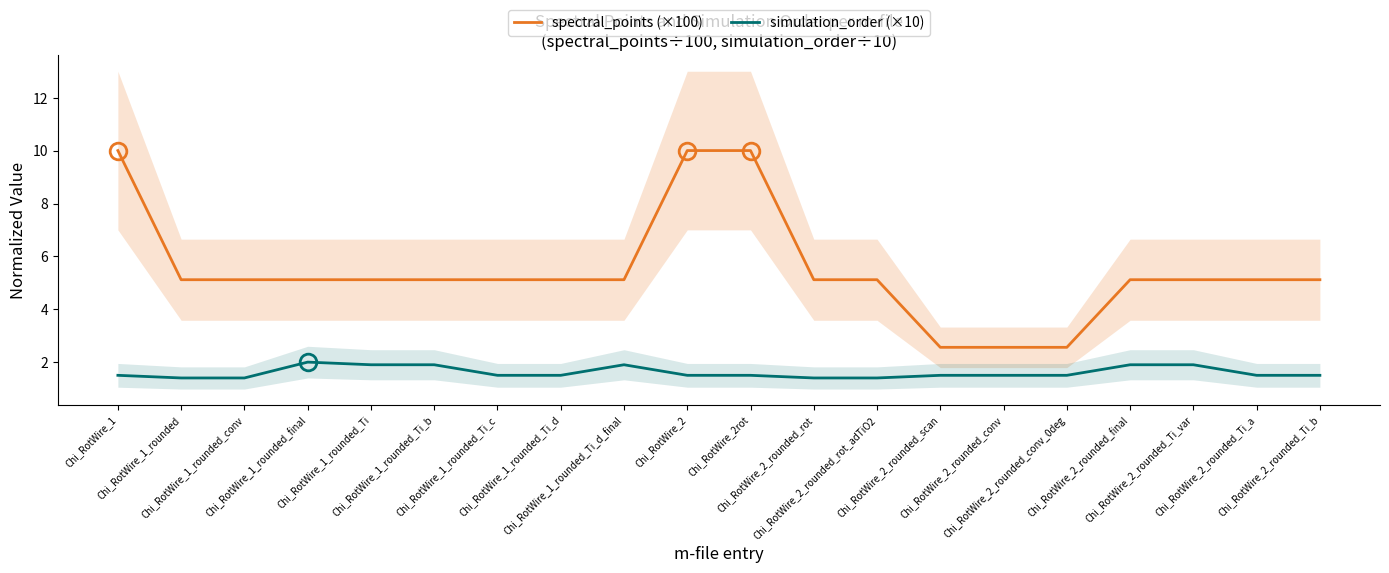

What is the lowest value of the spectral_points (×100) series?

2.6